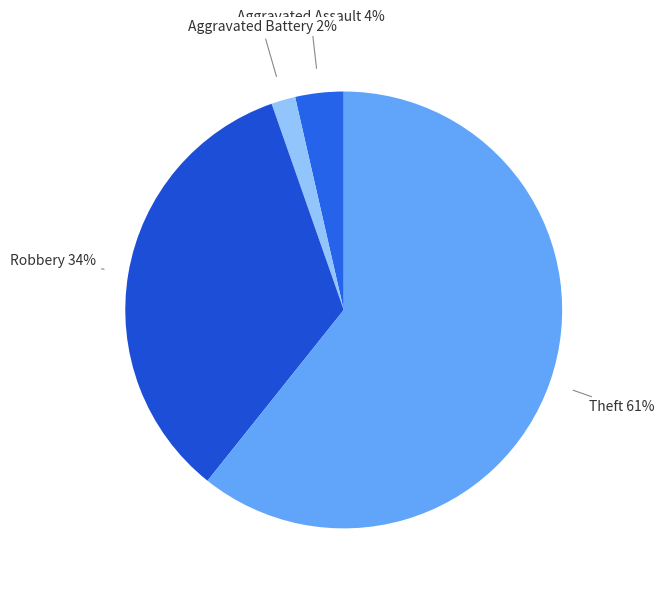

Combined, do Theft and Aggravated Battery account for over 50%?

Yes